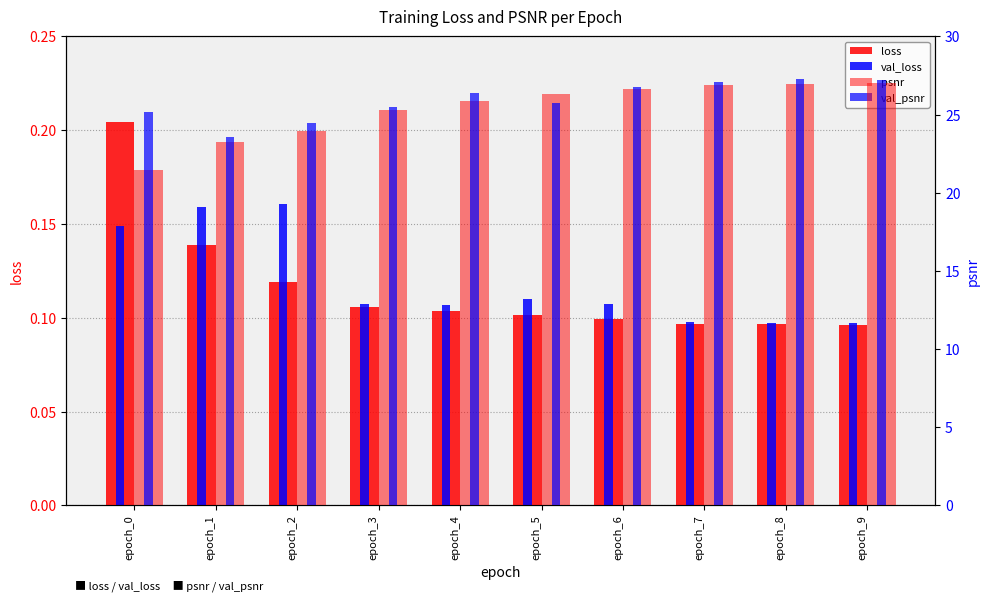

What is the value of the val_loss bar at the 8th from the left?

0.1